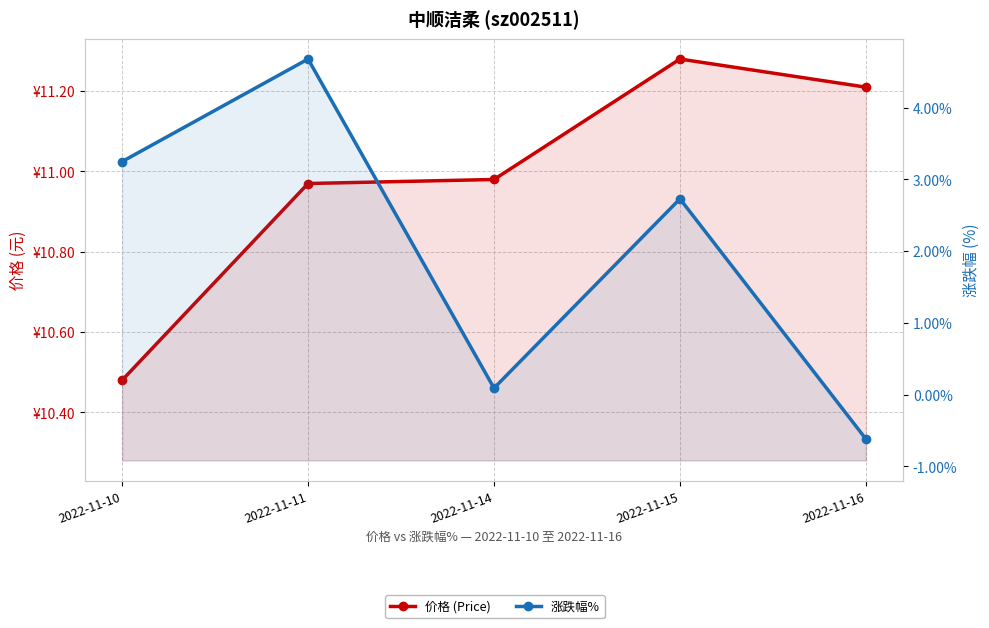

List the labels in order of 涨跌幅% value, largest first.

2022-11-11, 2022-11-10, 2022-11-15, 2022-11-14, 2022-11-16